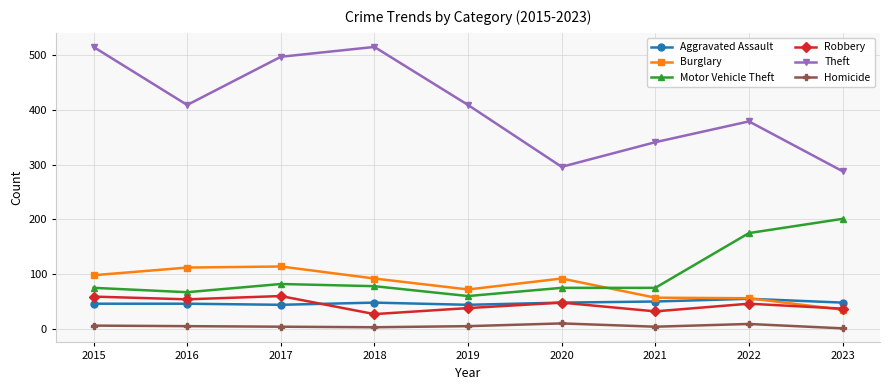

What is the average value of the Burglary series?

81